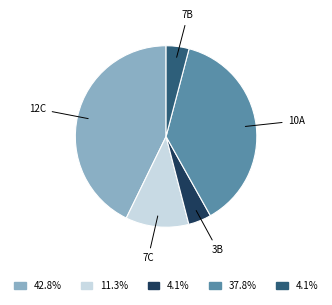

Is there any slice that represents more than half of the pie?

No